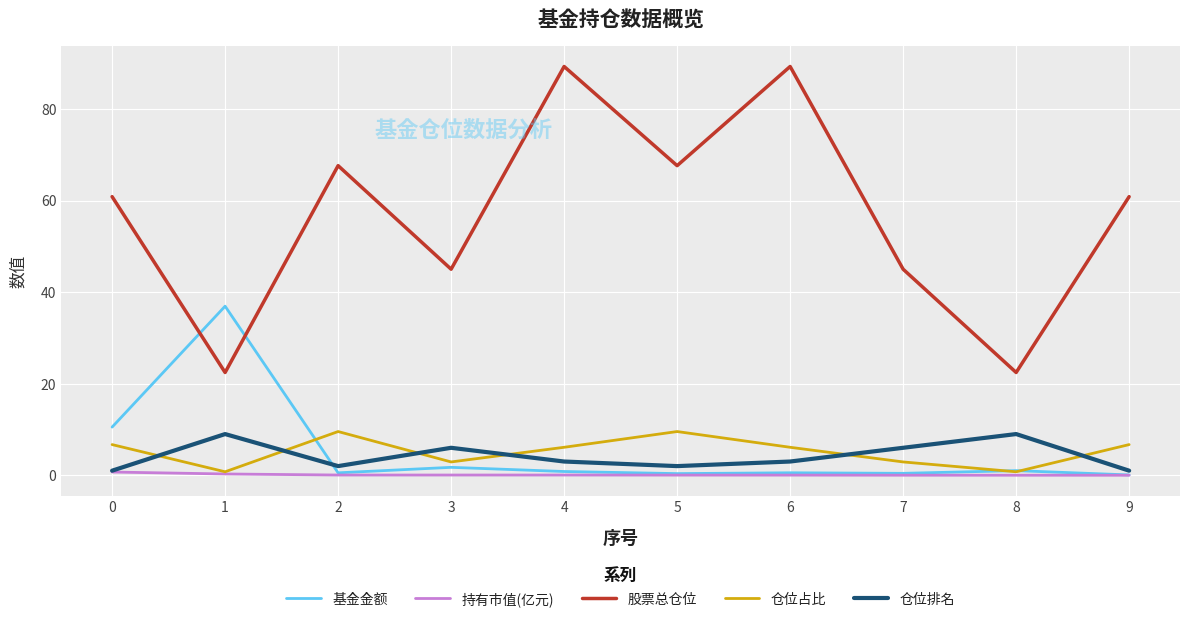

Is the value of 仓位占比 at 3 greater than the value of 基金金额 at 5?

Yes